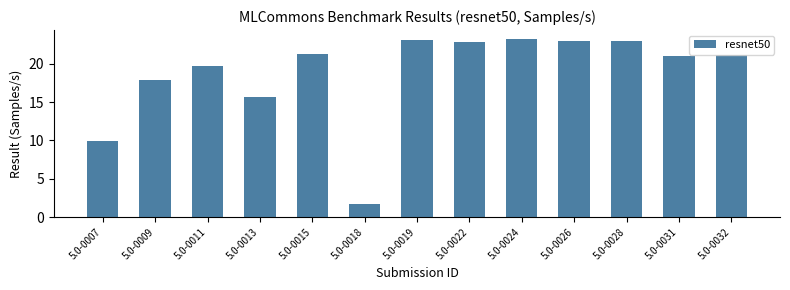

The value at 5.0-0011 is 31.3. True or false?

False